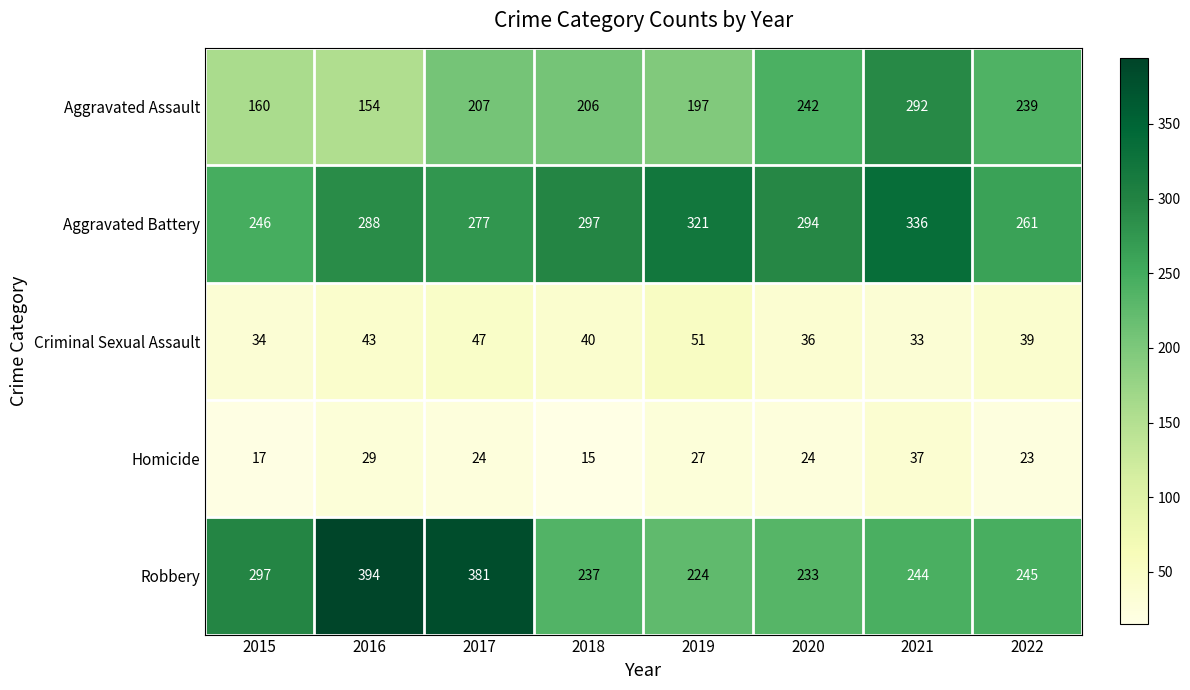

What is the difference between the second highest and minimum values in the Aggravated Battery series?

75